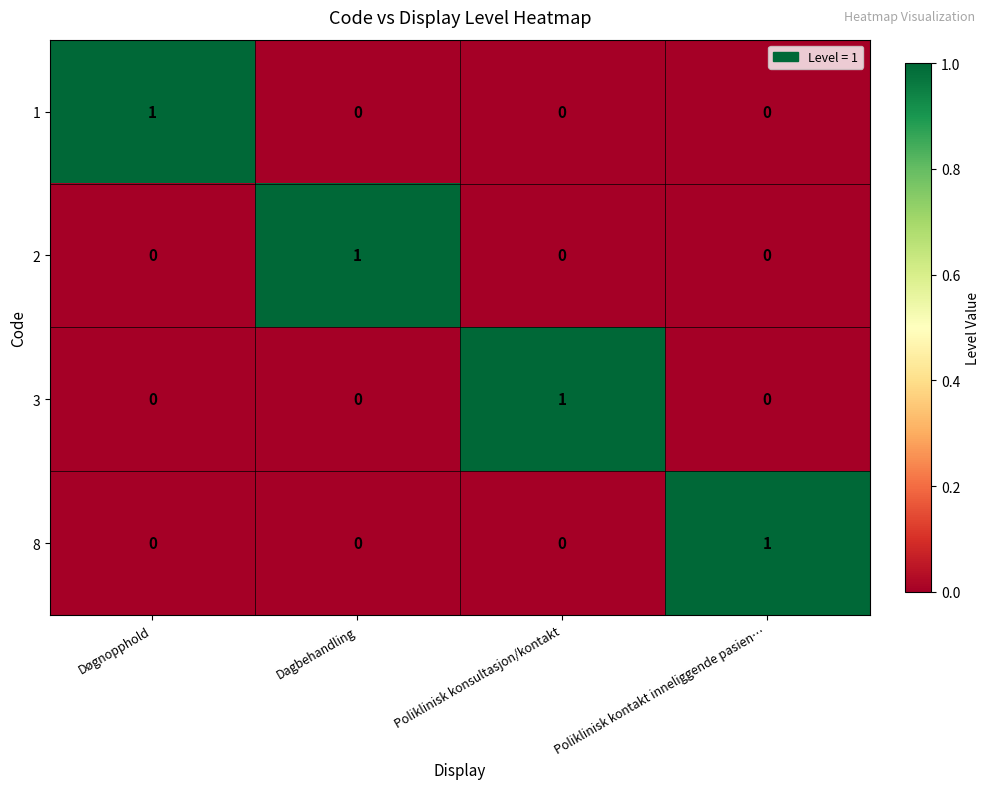

What is the greatest value displayed?

1